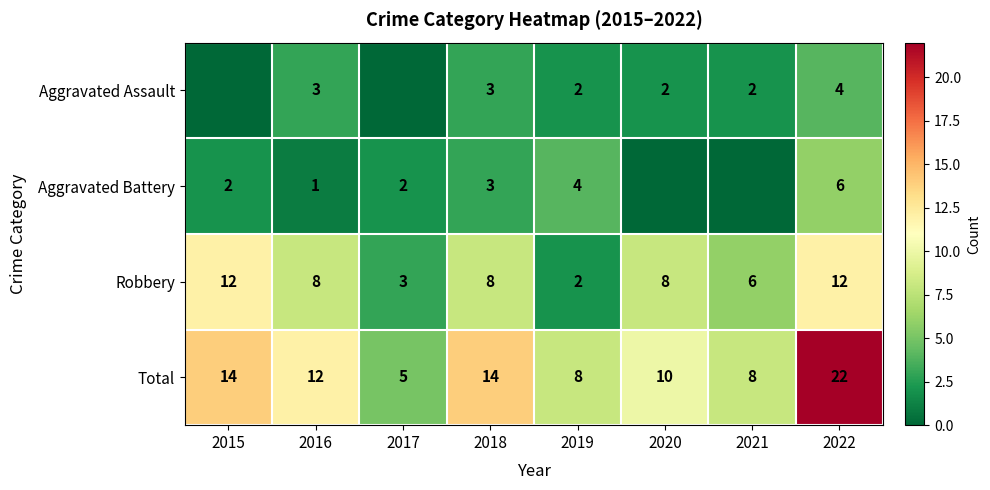

How many data points in Total are less than 12?

4